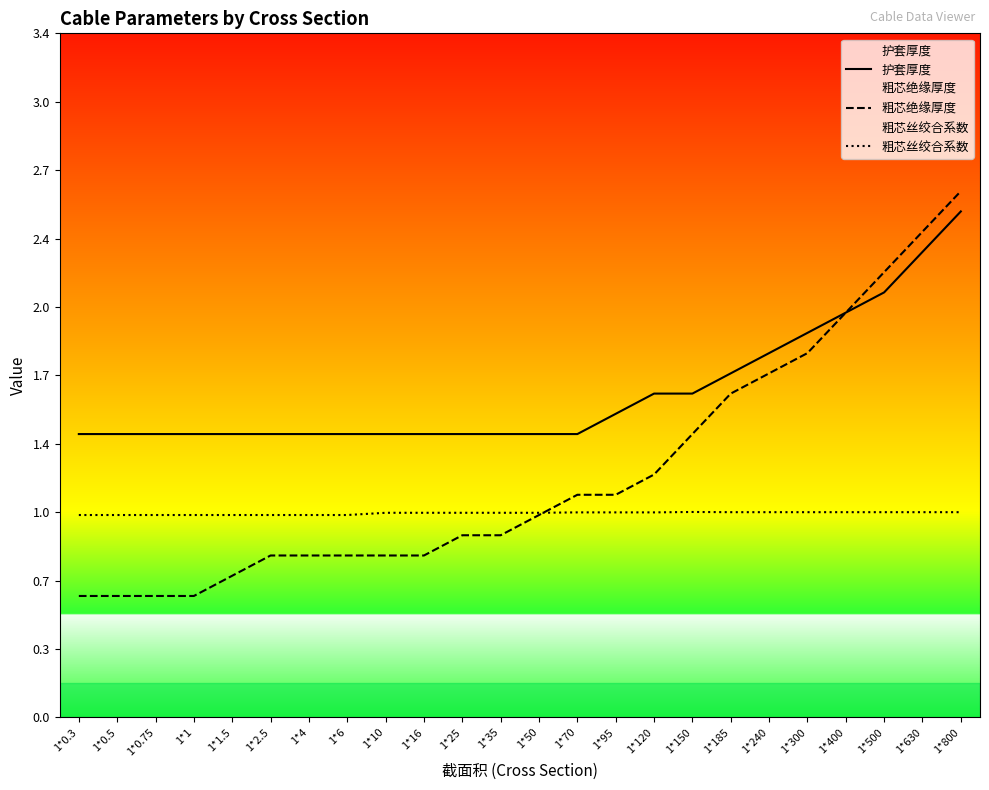

Is the value of 粗芯绝缘厚度 at 1*0.5 greater than the value of 粗芯丝绞合系数 at 1*800?

No